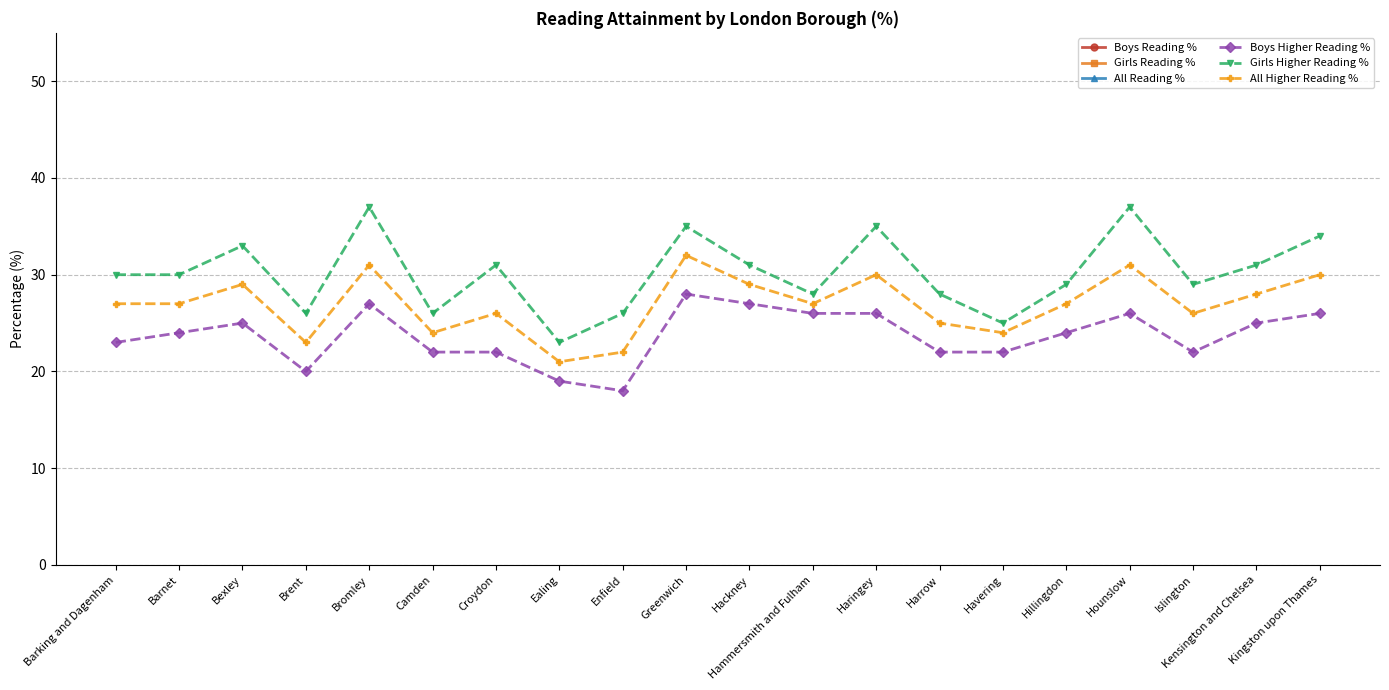

What is the difference between the highest and lowest values at Hackney?

57